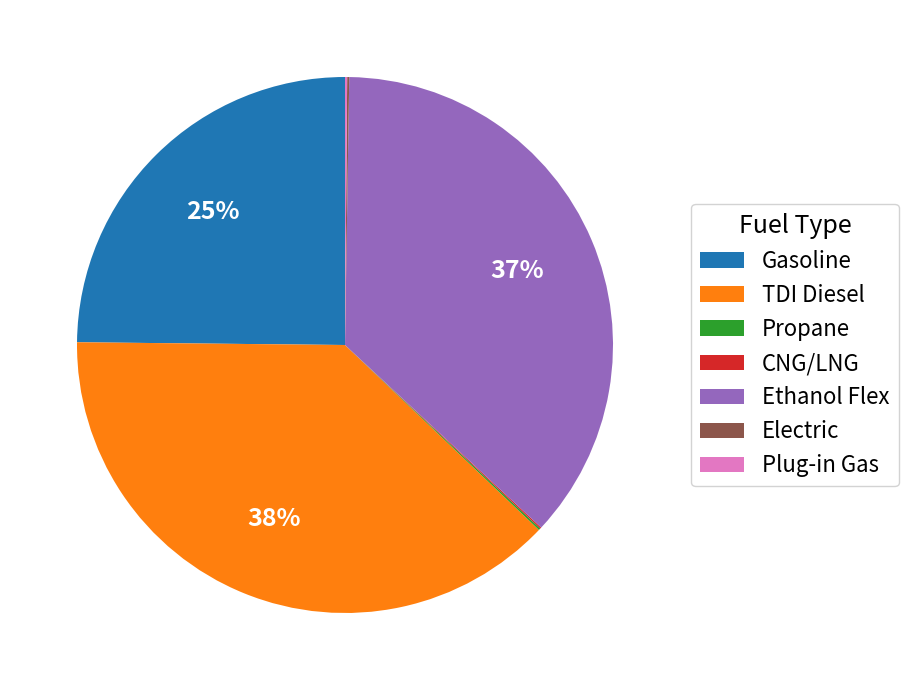

To the nearest percent, what is the difference between the largest and smallest slice percentages?

38%